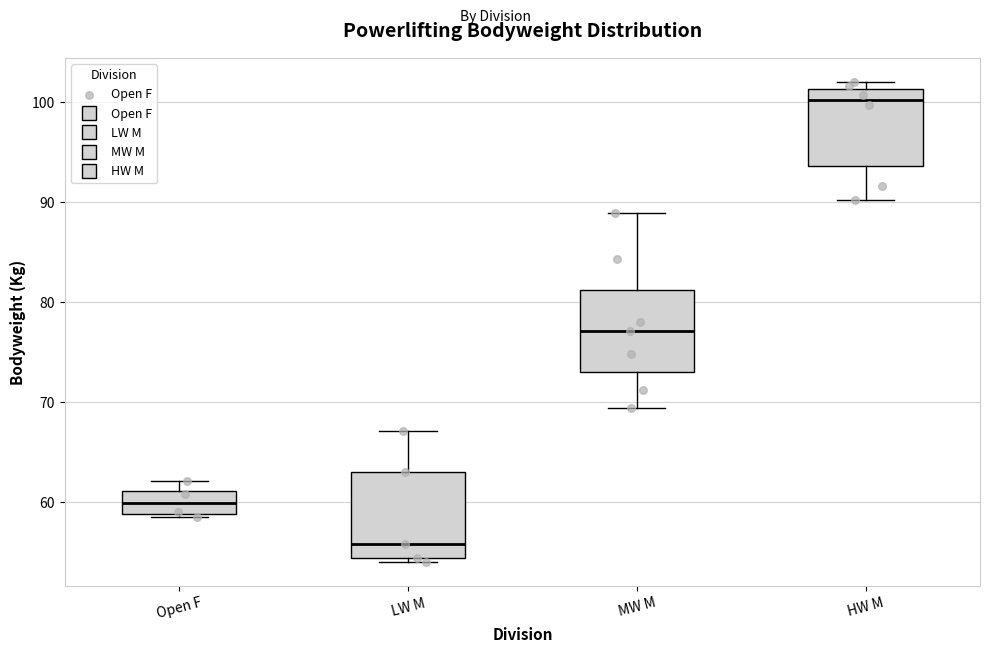

Reading left to right, transcribe this box plot: for each box, give where its median line is, the range the box spans, and where its two whiskers end, as read against the y-axis. The values are not printed on the chart, so give them approximately, as read against the axis.

Open F: median 60, box 59 to 61, whiskers 59 (just below the box's lower edge) to 62
LW M: median 56, box 54 to 63, whiskers 54 (just below the box's lower edge) to 67
MW M: median 77, box 73 to 81, whiskers 69 to 89
HW M: median 100, box 94 to 101, whiskers 90 to 102